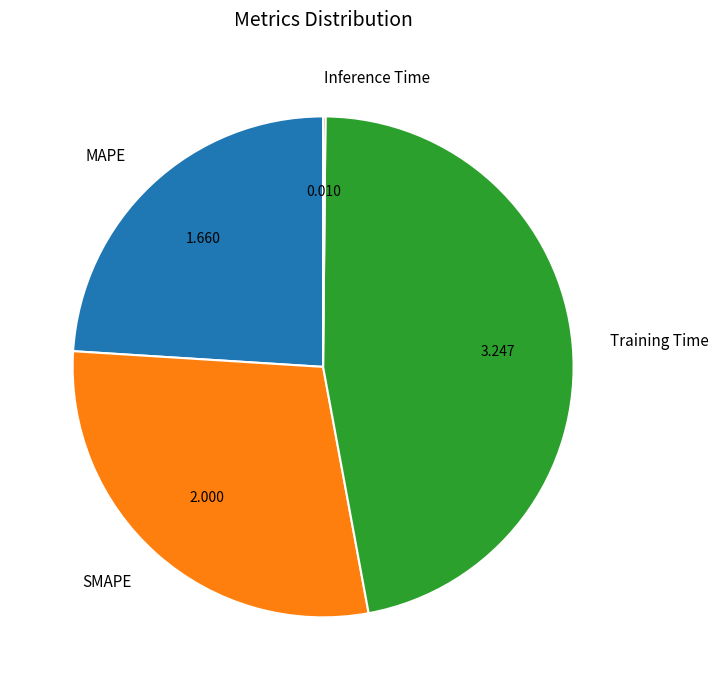

Is there a majority slice in this chart?

No